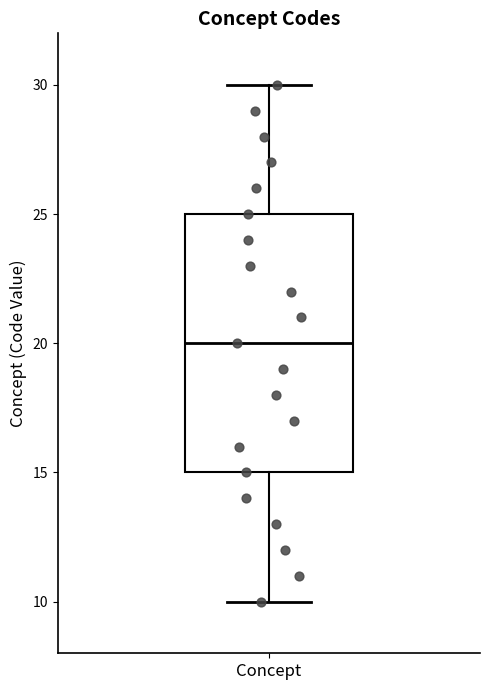

Where is the upper edge of the box for Concept on the y-axis? The values are not printed on the chart, so give them approximately, as read against the axis.

25